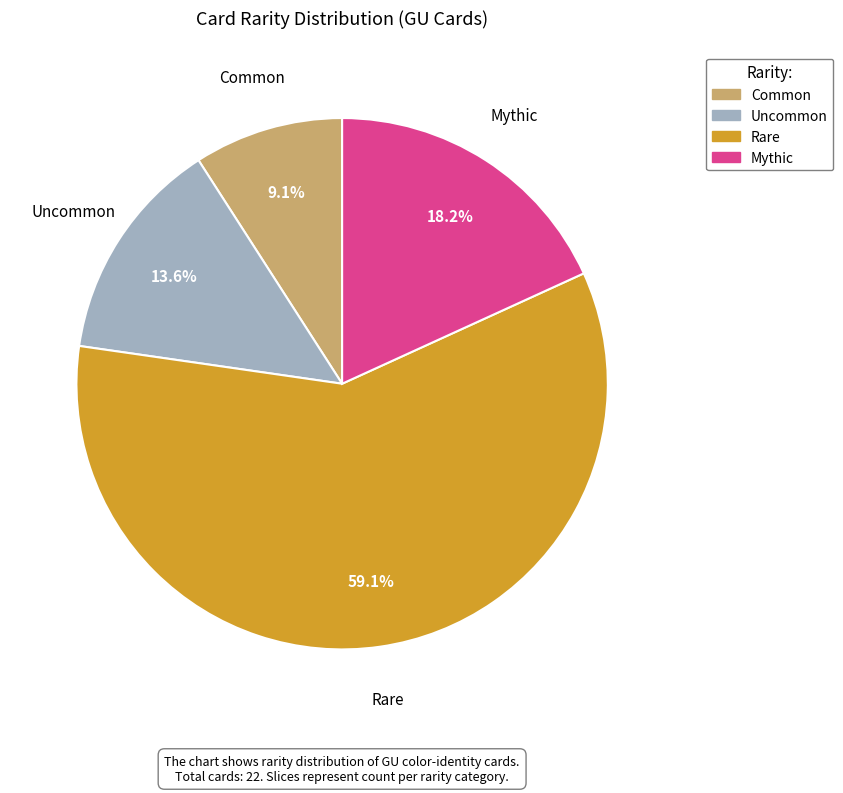

Is there any slice that represents more than half of the pie?

Yes